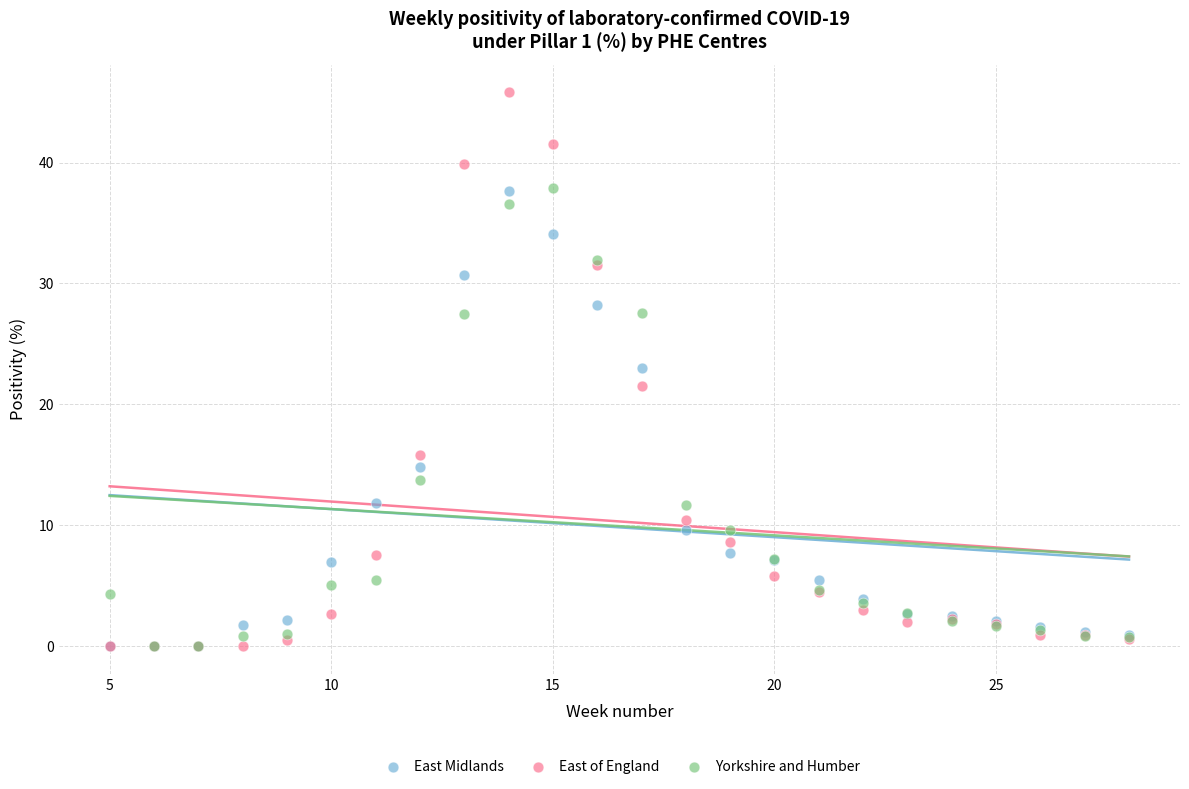

Which series contains the highest Y value?

East of England